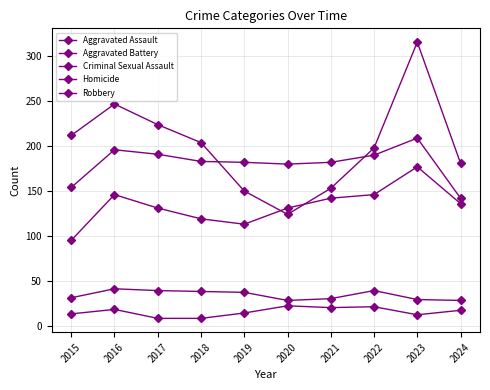

How many lines are shown in the chart?

5